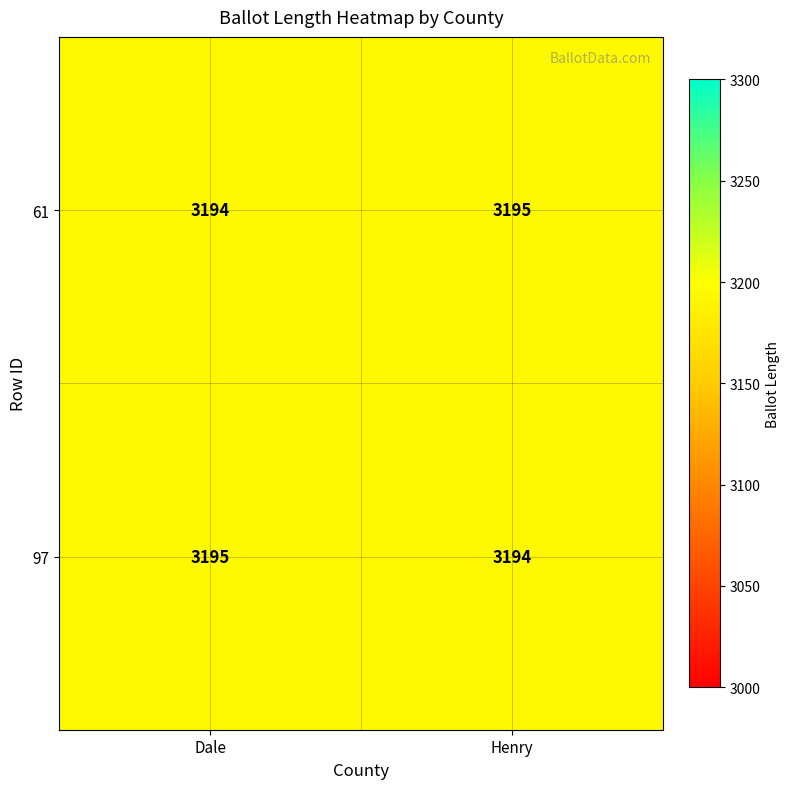

Is it true that 61 equals 789 at Henry?

False